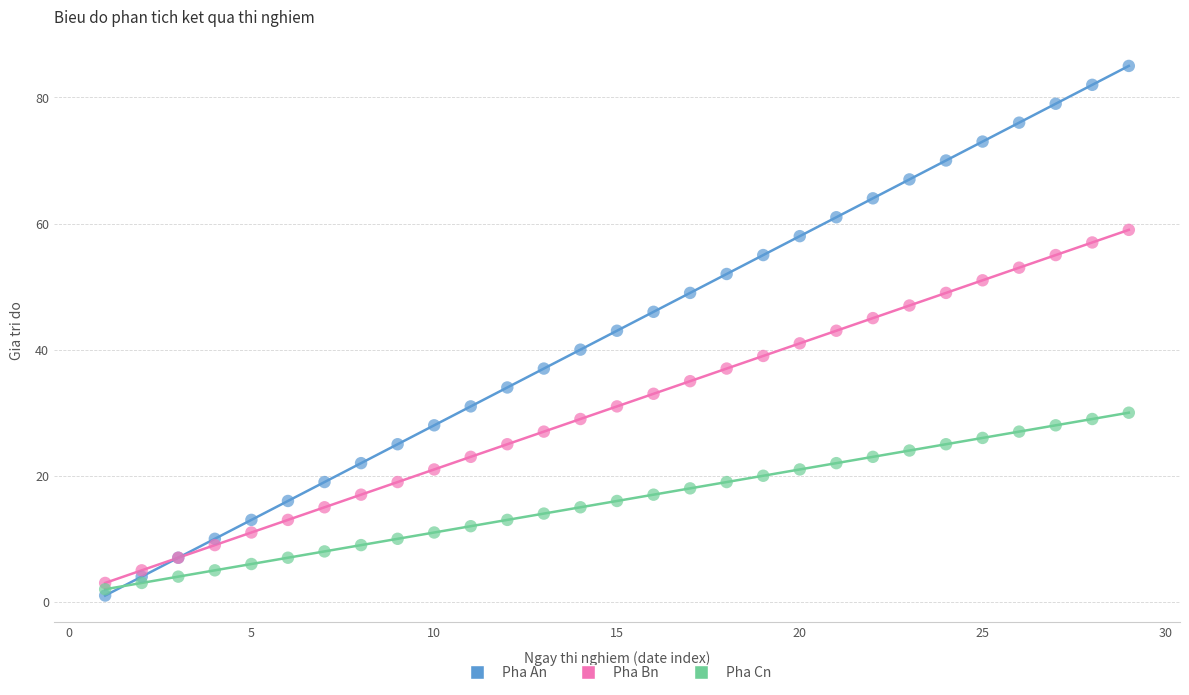

Which series contains the highest Y value?

Pha An